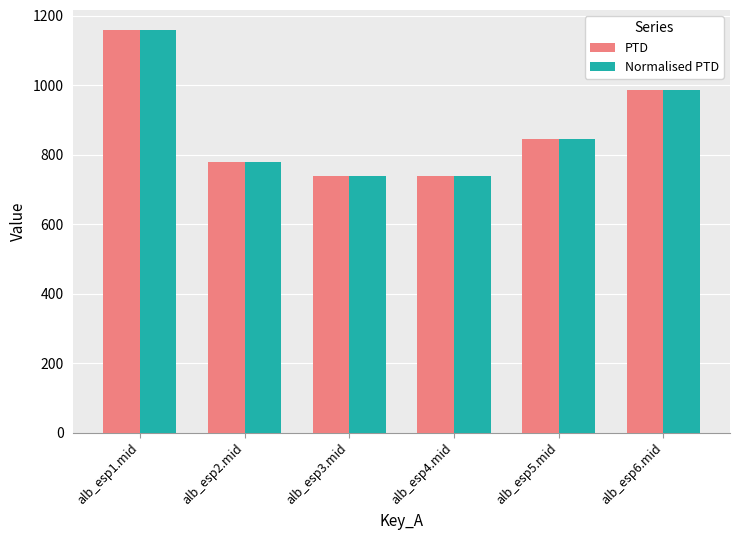

True or false: Normalised PTD has a value of 400.7 at alb_esp2.mid.

False